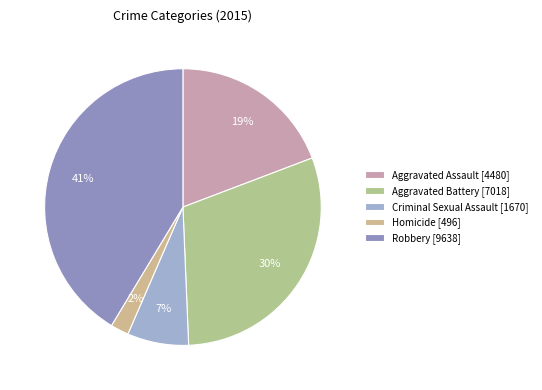

What is the change in value from Aggravated Assault to Homicide?

-3984